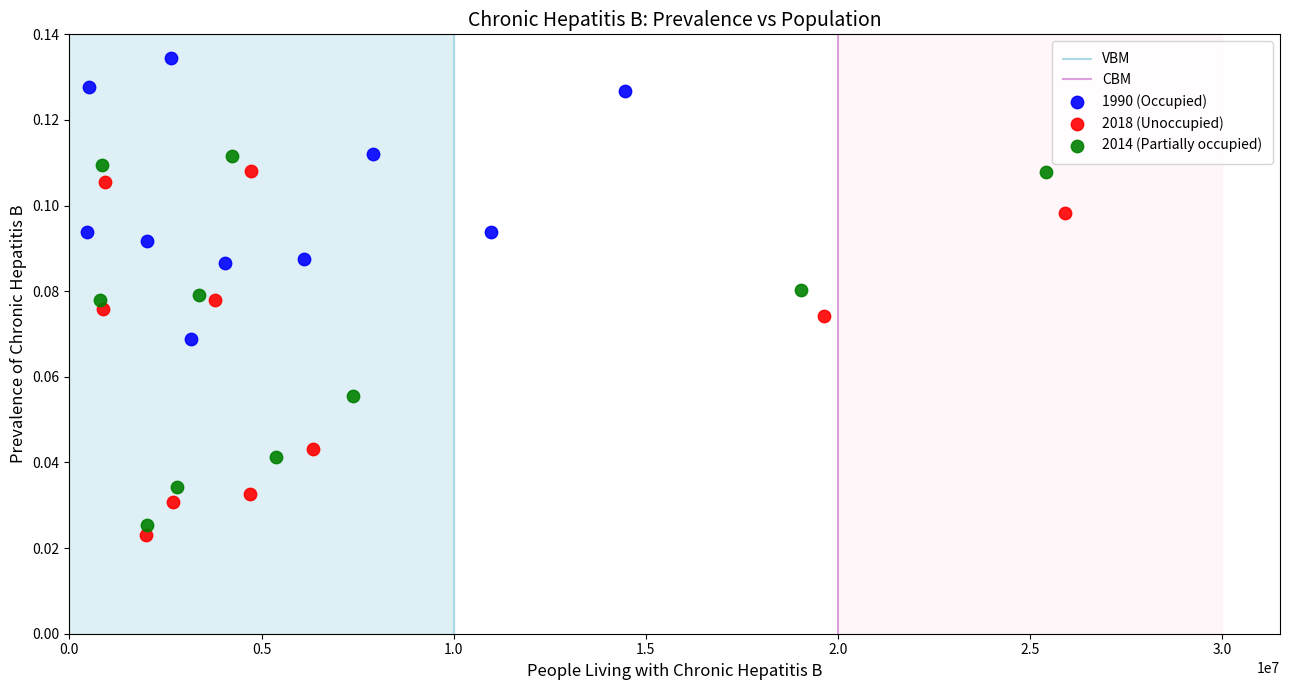

Which series has the largest Y range (max minus min)?

2014 (Partially occupied)